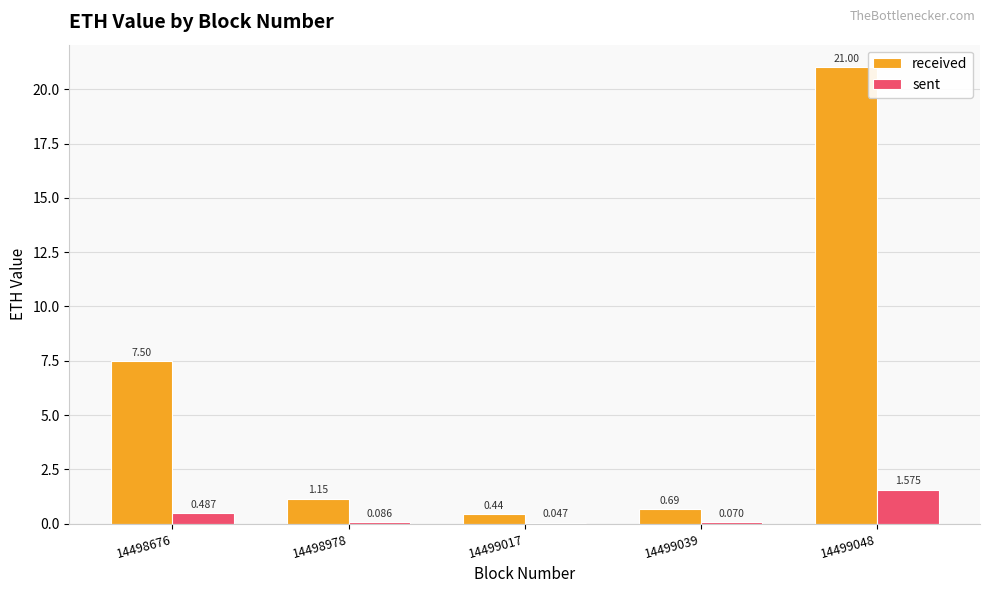

What is the sum of all sent values?

2.3